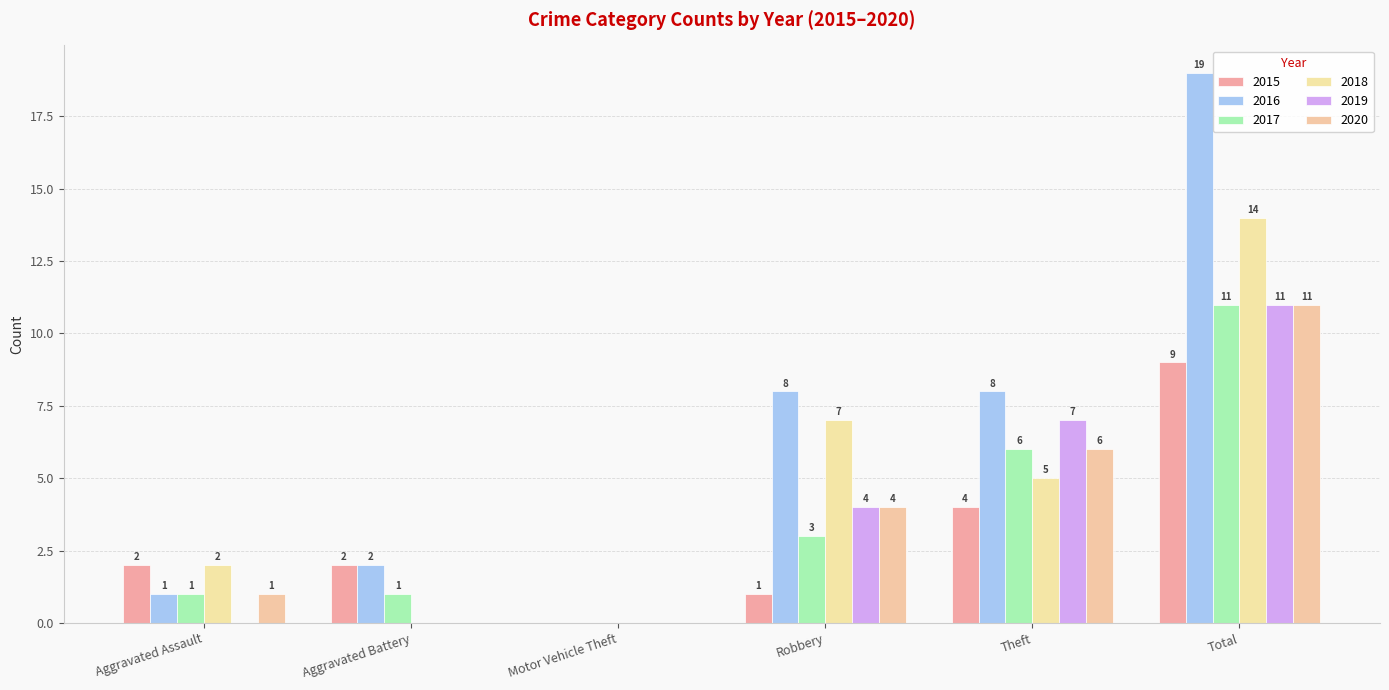

Rank the categories by 2019 value from lowest to highest.

Aggravated Assault, Aggravated Battery, Motor Vehicle Theft, Robbery, Theft, Total